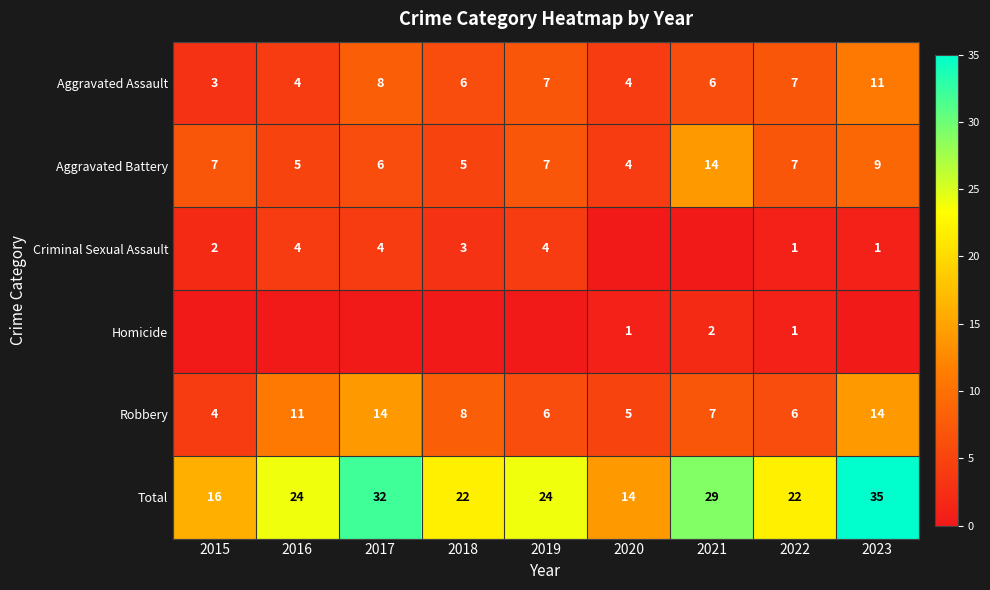

What is the approximate value of Total at 2021, to the nearest 10?

30